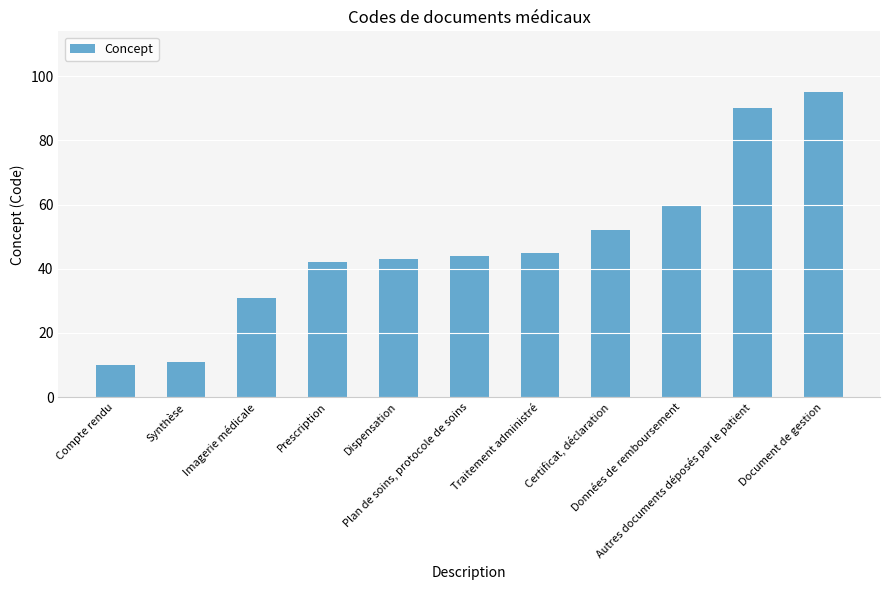

True or false: the data shows 44 at Plan de soins, protocole de soins.

True